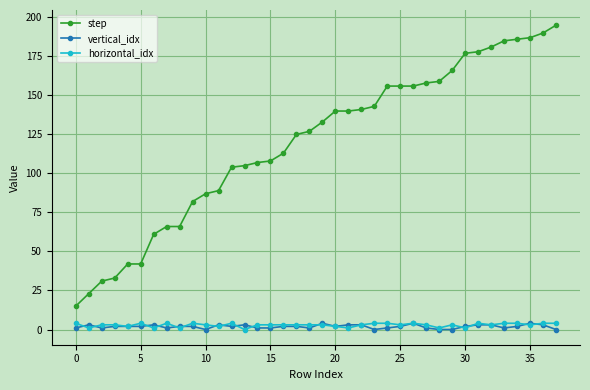

Which series has the widest spread of values?

step